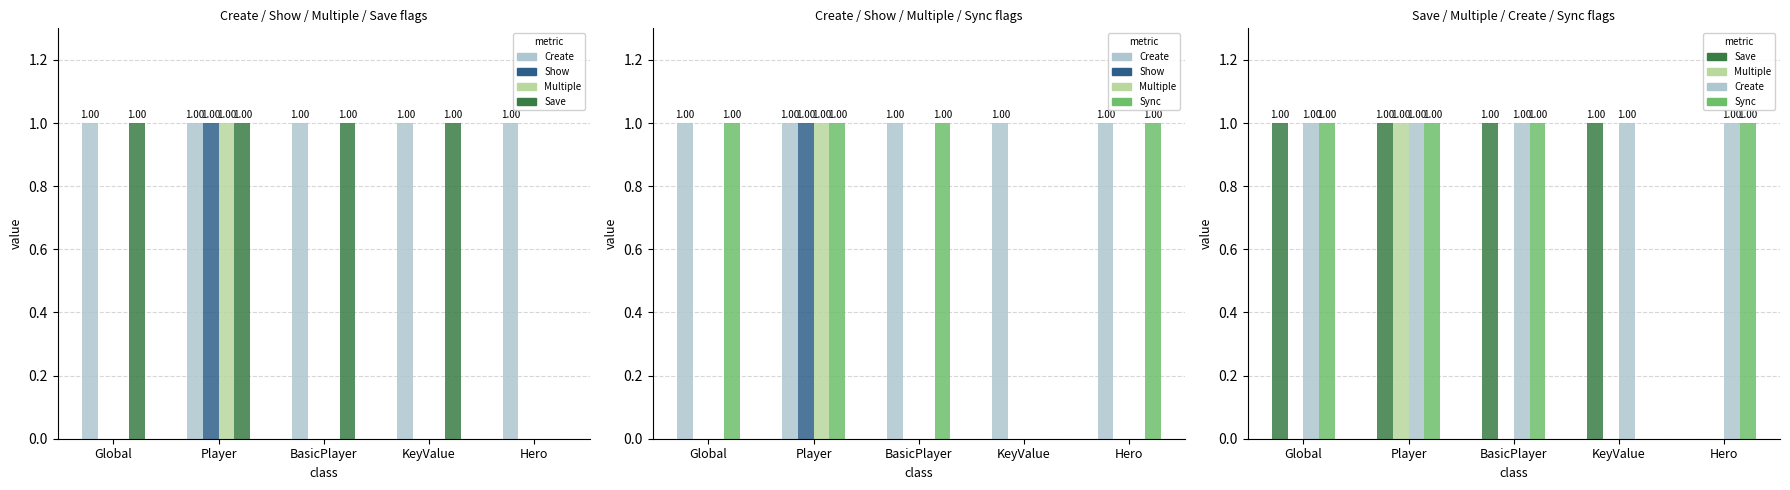

How many values in the Show series exceed 0?

1